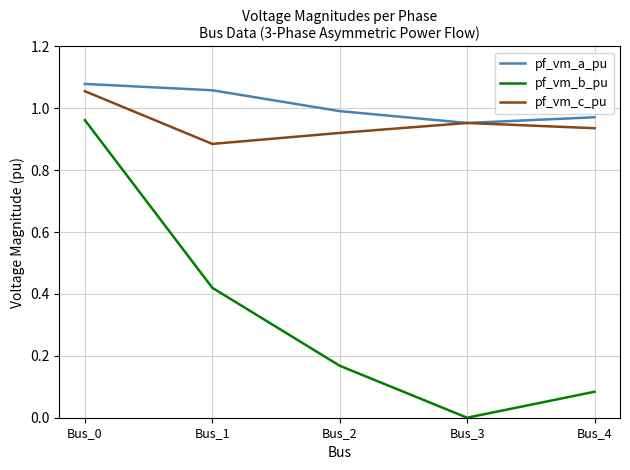

The value of pf_vm_a_pu at Bus_4 is 0.2. True or false?

False